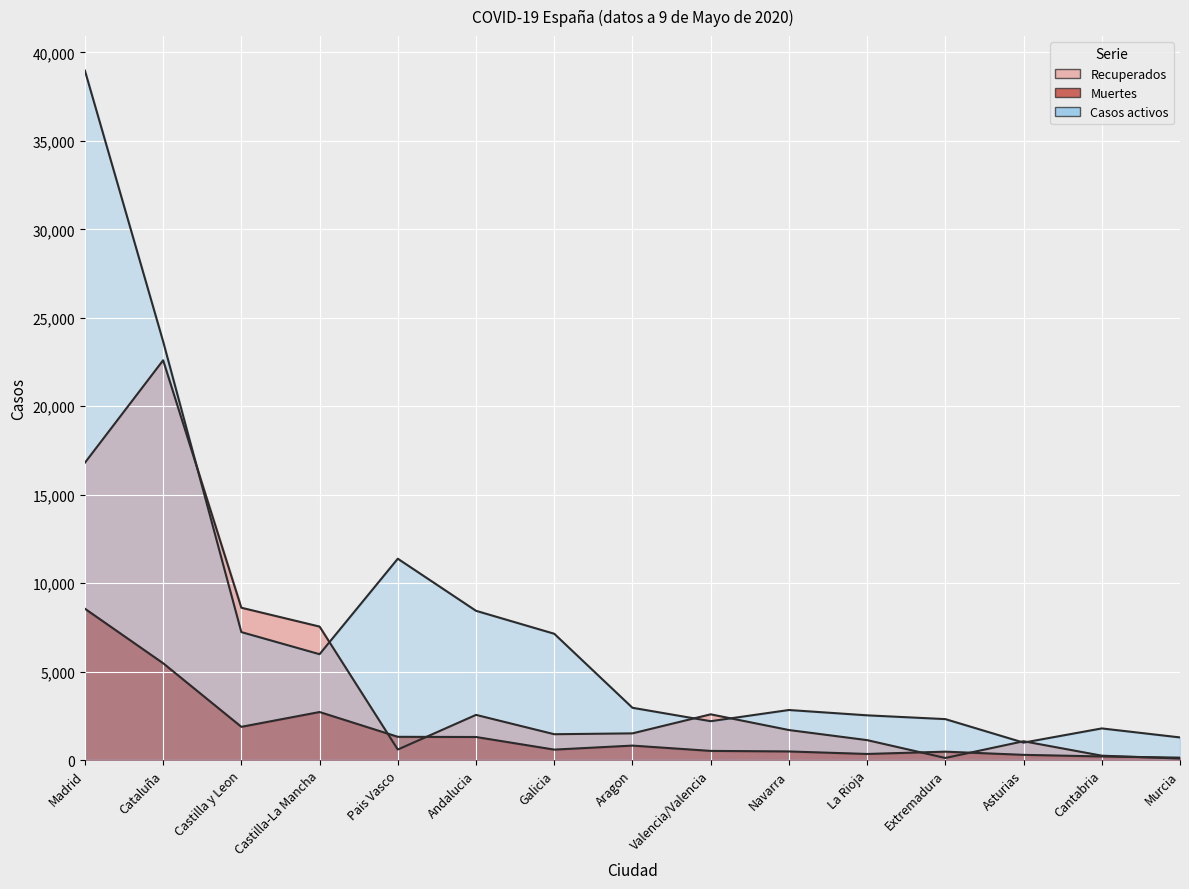

The Casos activos series shows 3638 at Andalucia. True or false?

False